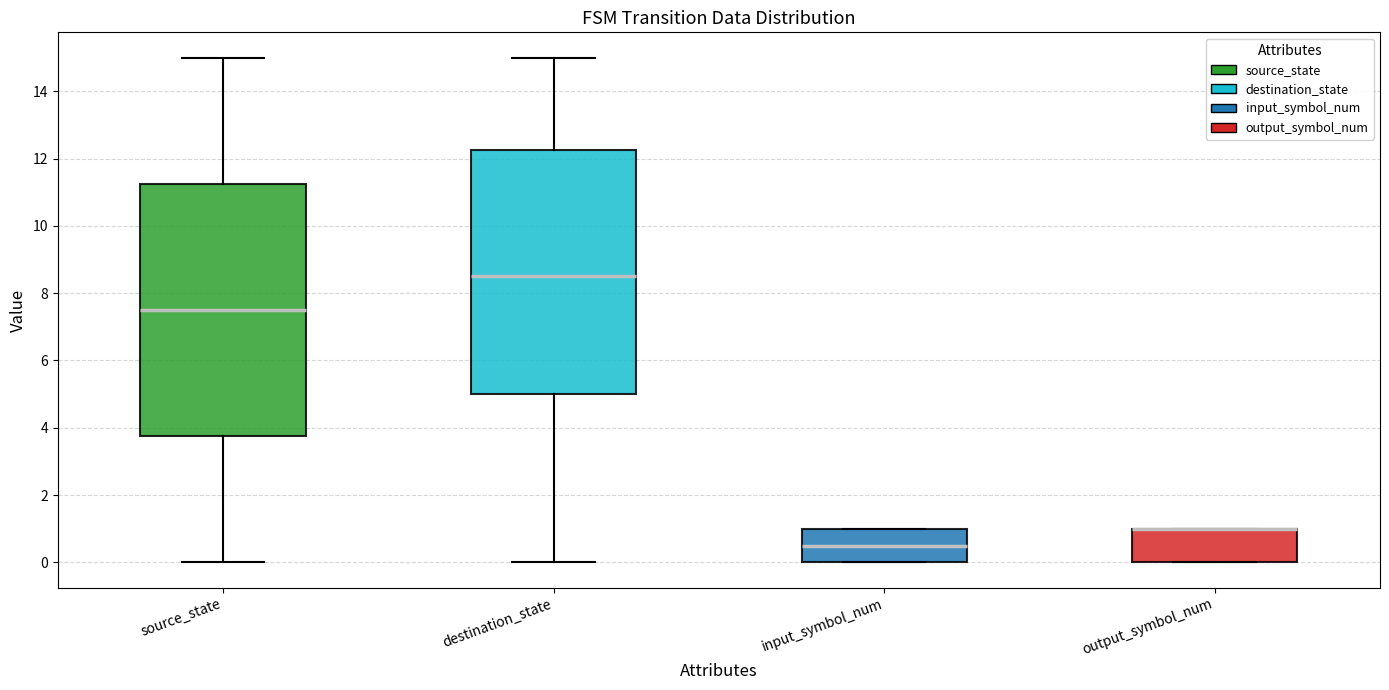

Which box is the tallest, from its lower edge to its upper edge?

source_state